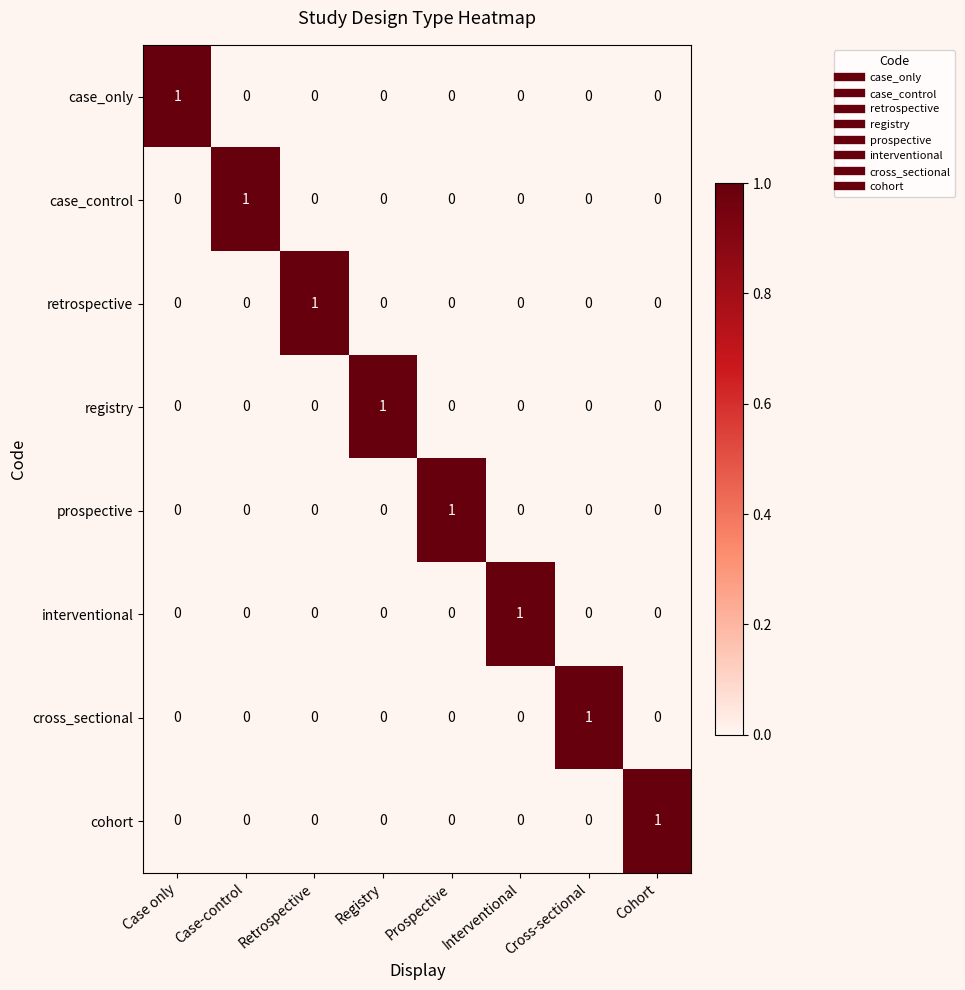

How many categories are shown in the chart?

8